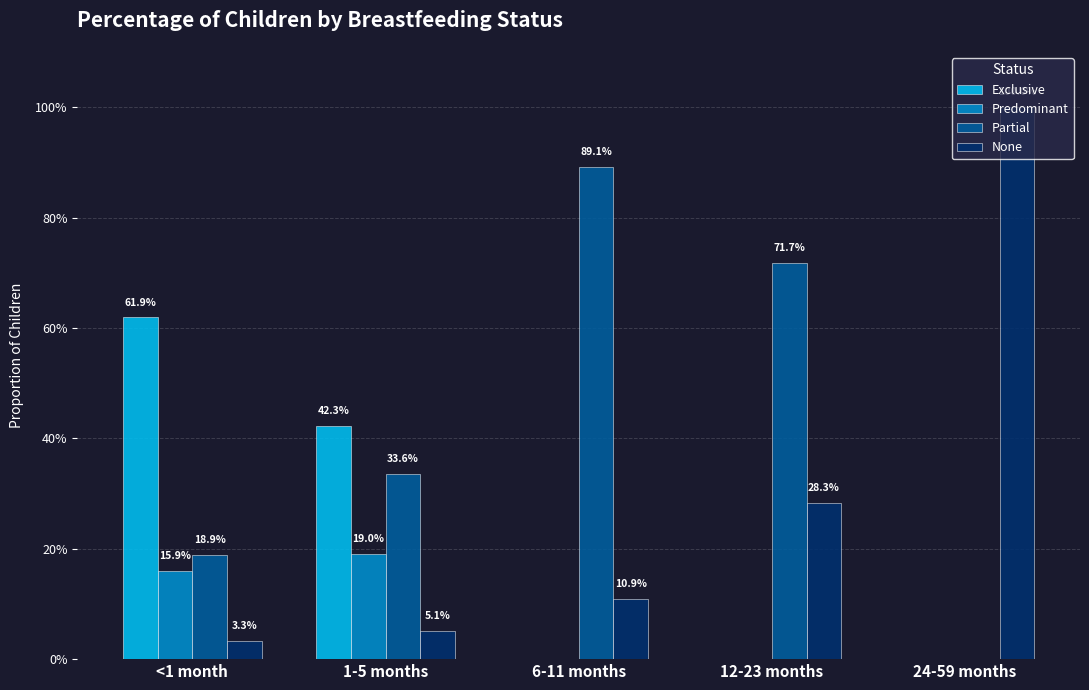

Reading left to right, transcribe all the data shown in this chart.

Exclusive: <1 month=0.6	1-5 months=0.4	6-11 months=0.0	12-23 months=0.0	24-59 months=0.0
Predominant: <1 month=0.2	1-5 months=0.2	6-11 months=0.0	12-23 months=0.0	24-59 months=0.0
Partial: <1 month=0.2	1-5 months=0.3	6-11 months=0.9	12-23 months=0.7	24-59 months=0.0
None: <1 month=0.0	1-5 months=0.1	6-11 months=0.1	12-23 months=0.3	24-59 months=1.0